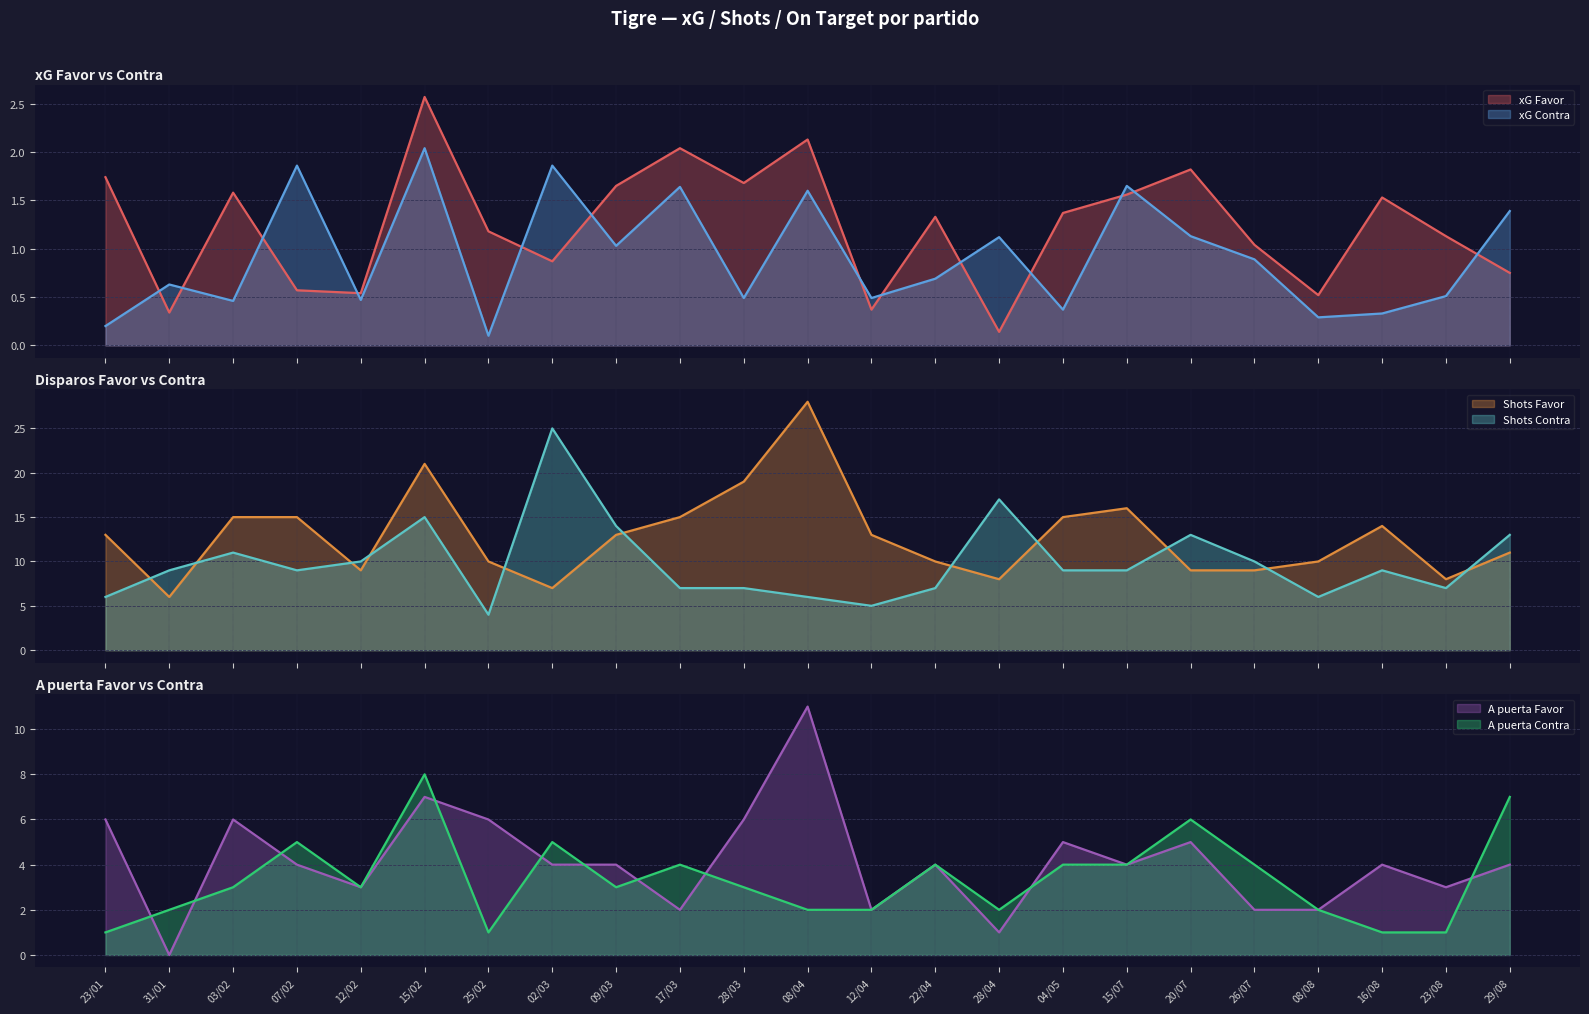

What is the average value of the xG Favor series?

1.2